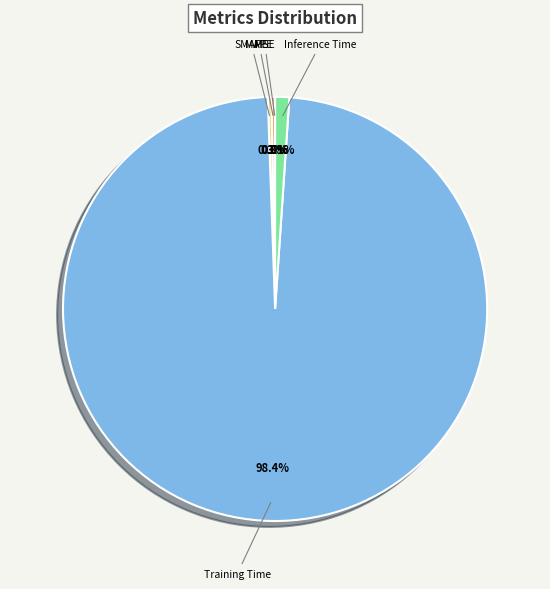

Does any single category account for the majority?

Yes